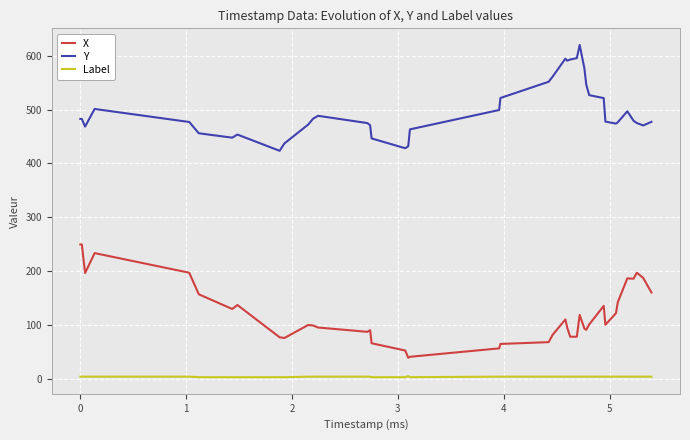

What is the difference between the maximum and minimum values in the Y series?

196.5